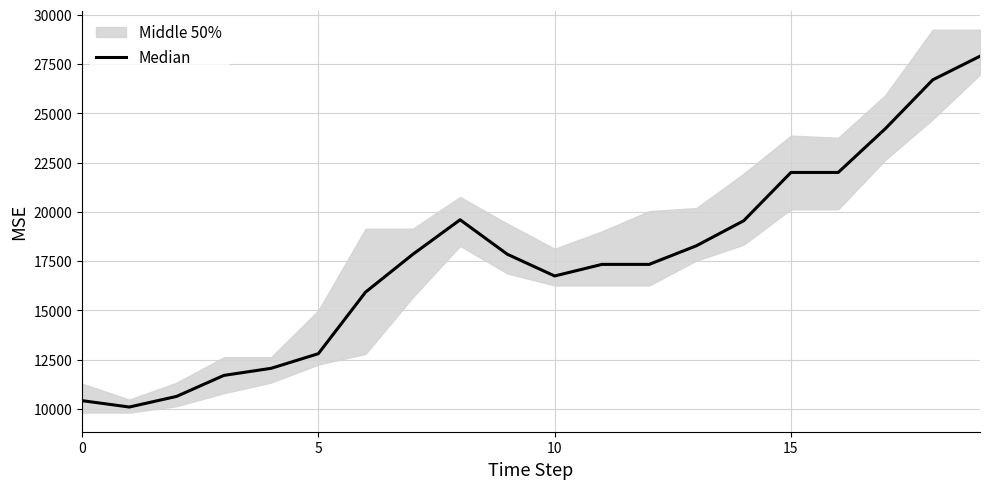

What is the smallest value displayed?

10094.5